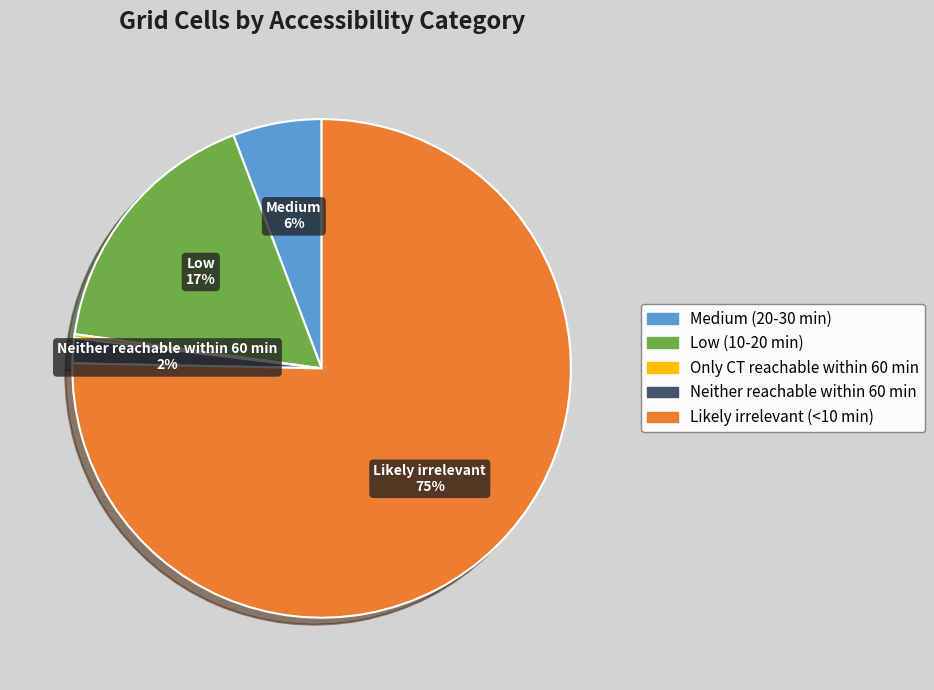

Which slice represents more than half of the pie?

Likely irrelevant (<10 min)